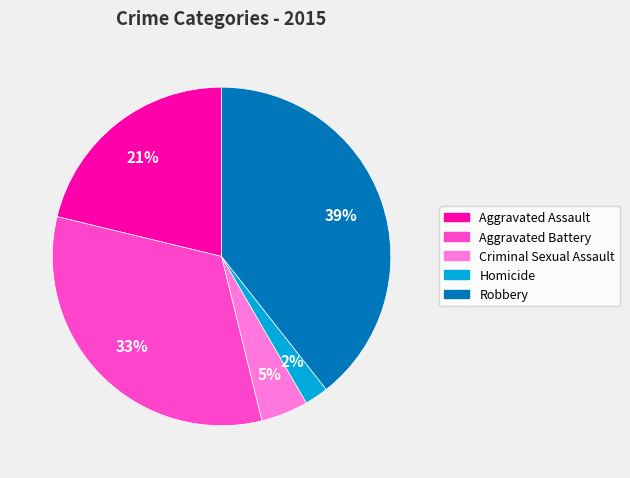

How many segments does this pie chart have?

5